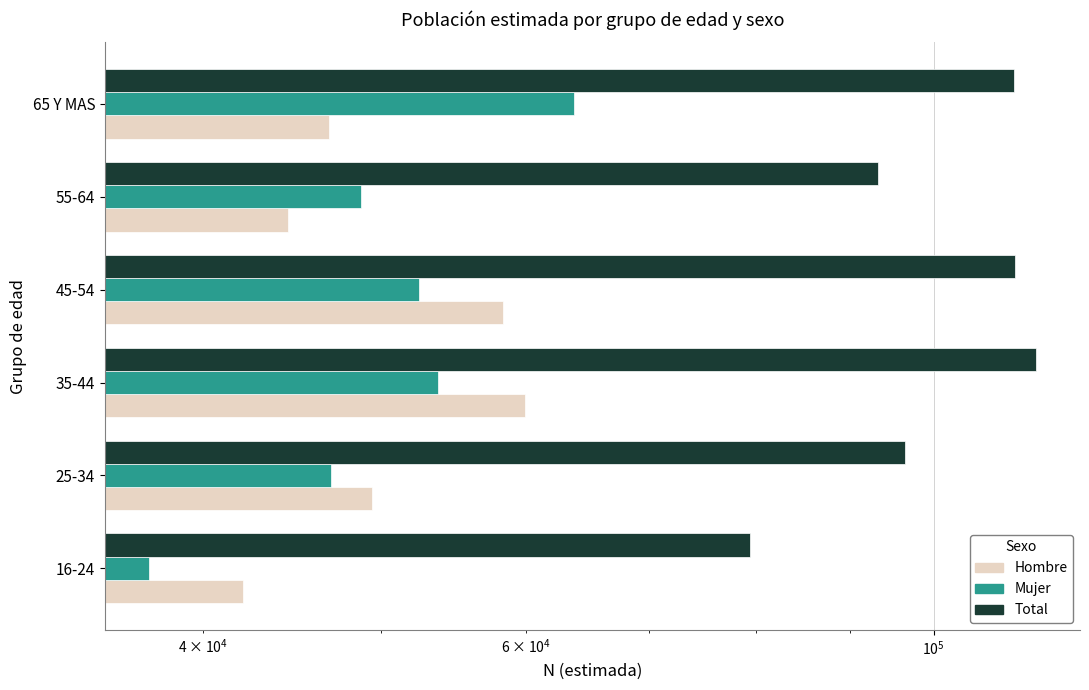

What is the sum of all Hombre values?

301052